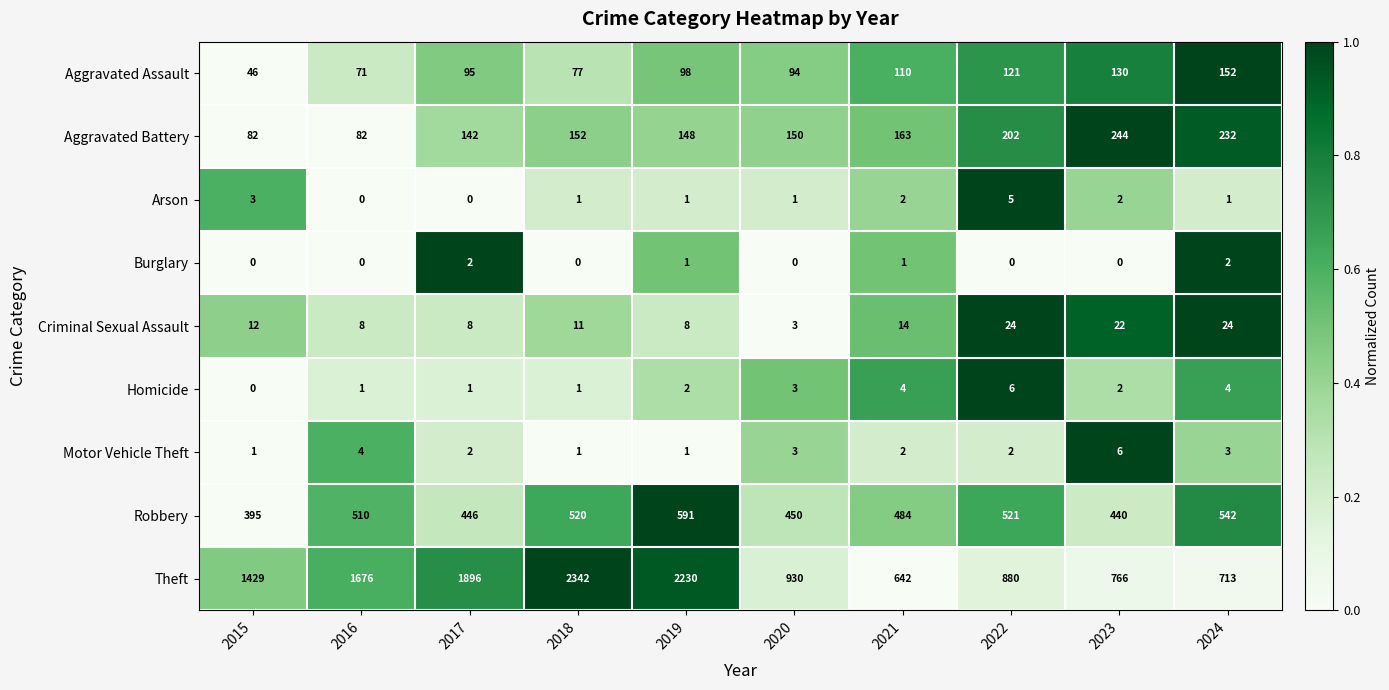

True or false: Motor Vehicle Theft has a value of 1 at 2019.

True